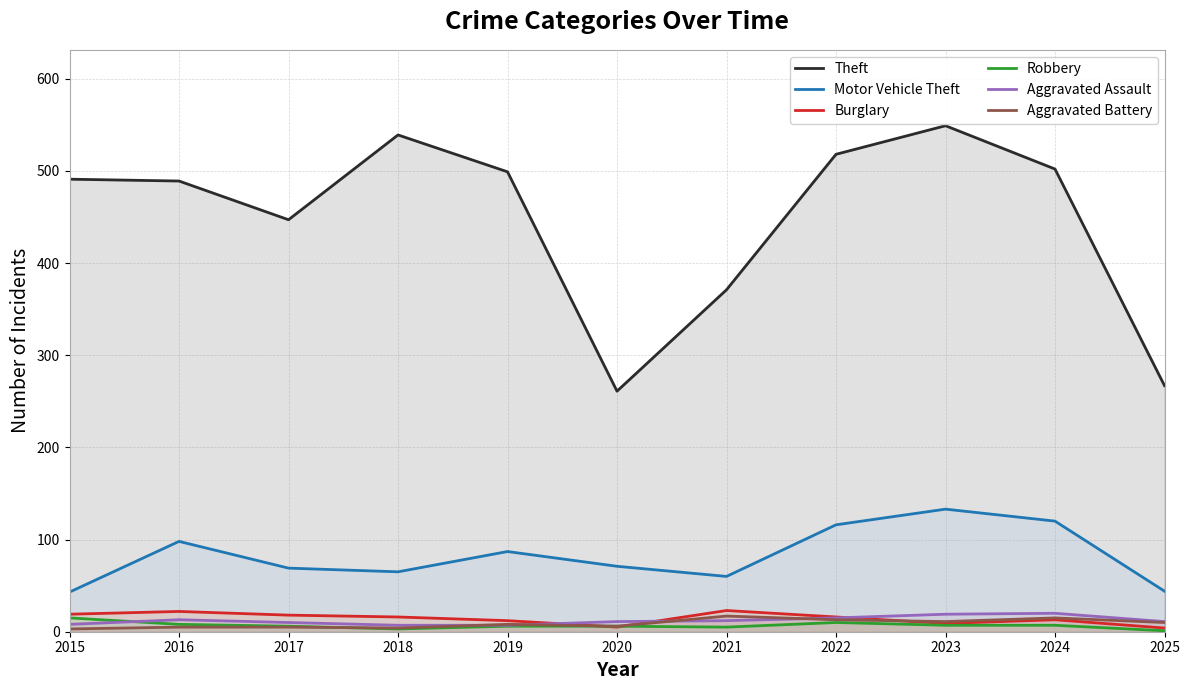

What is the value of the Aggravated Assault point at the 11th from the left?

11